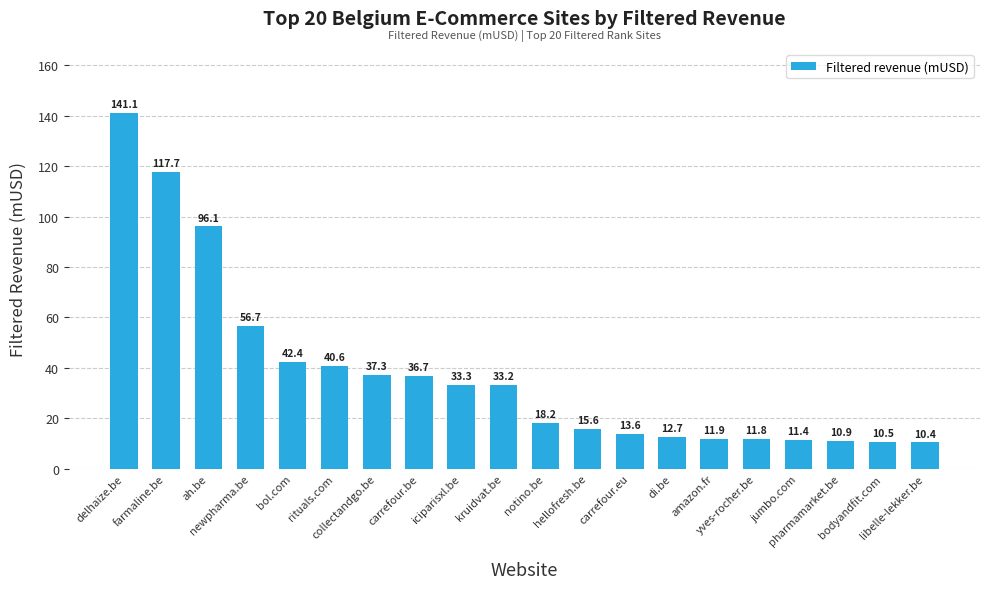

How many values exceed 33?

10